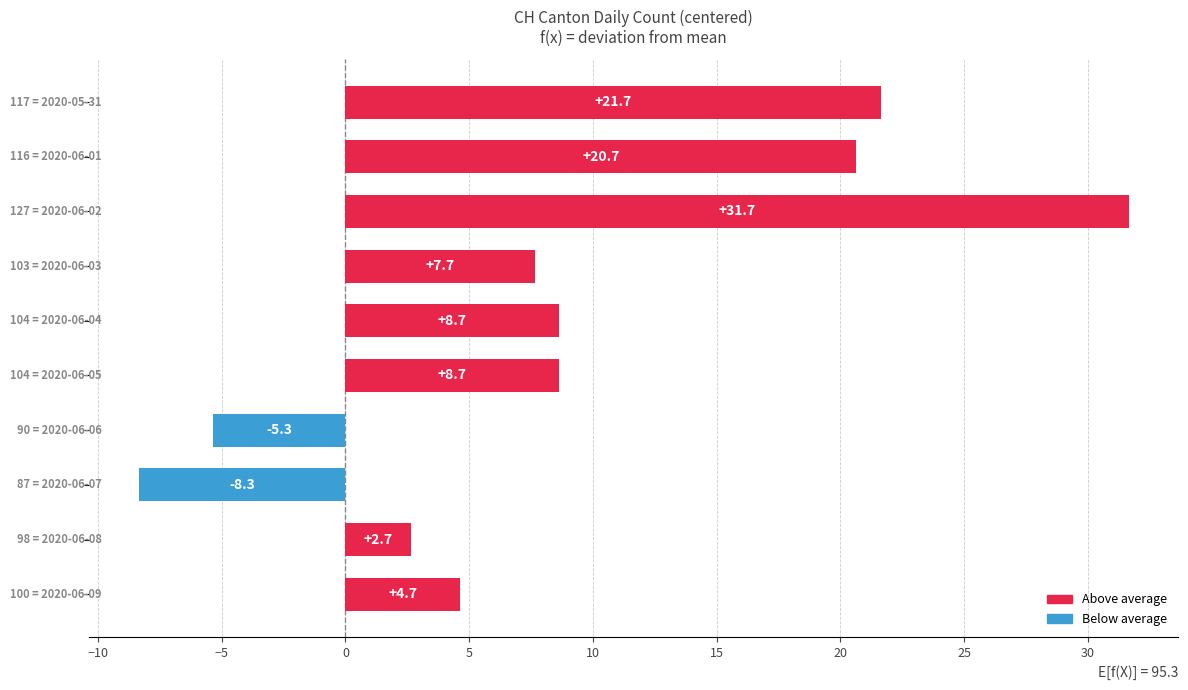

What is the difference between the second highest and minimum values?

30.0